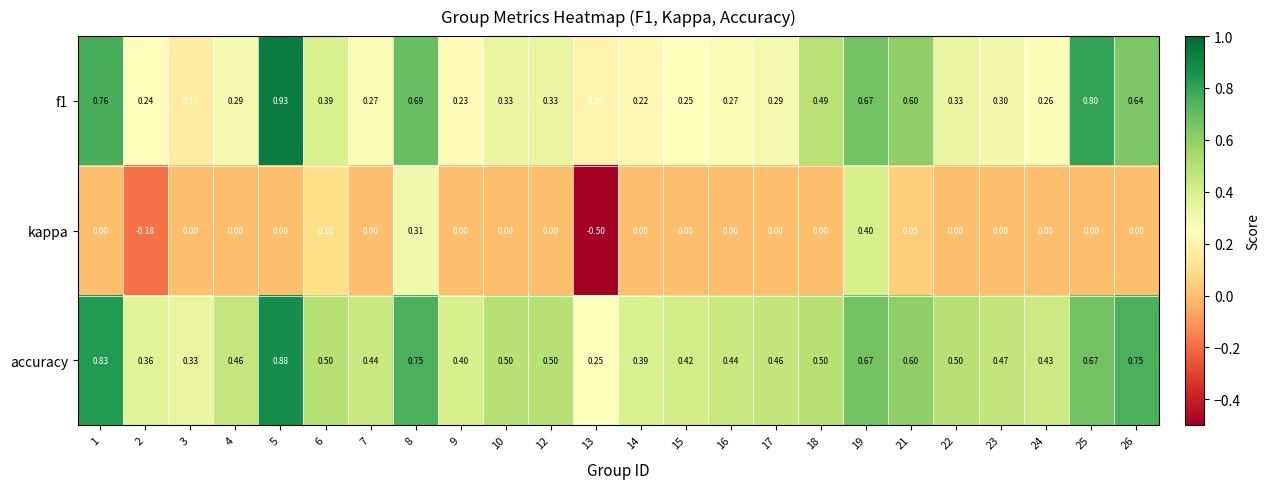

Which series has the largest range (max minus min)?

kappa